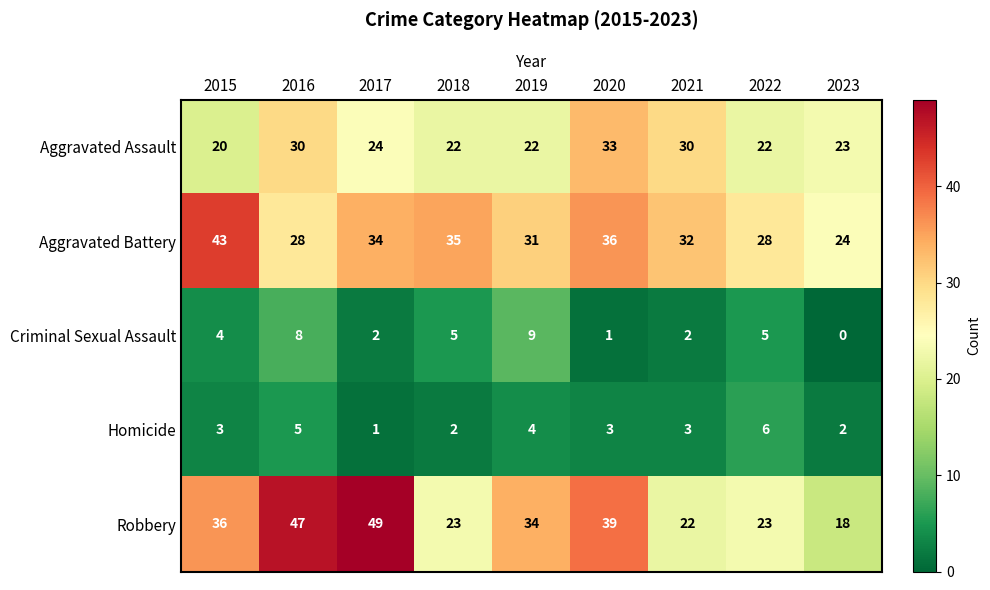

Count the Homicide values in the range 2 to 4.

6